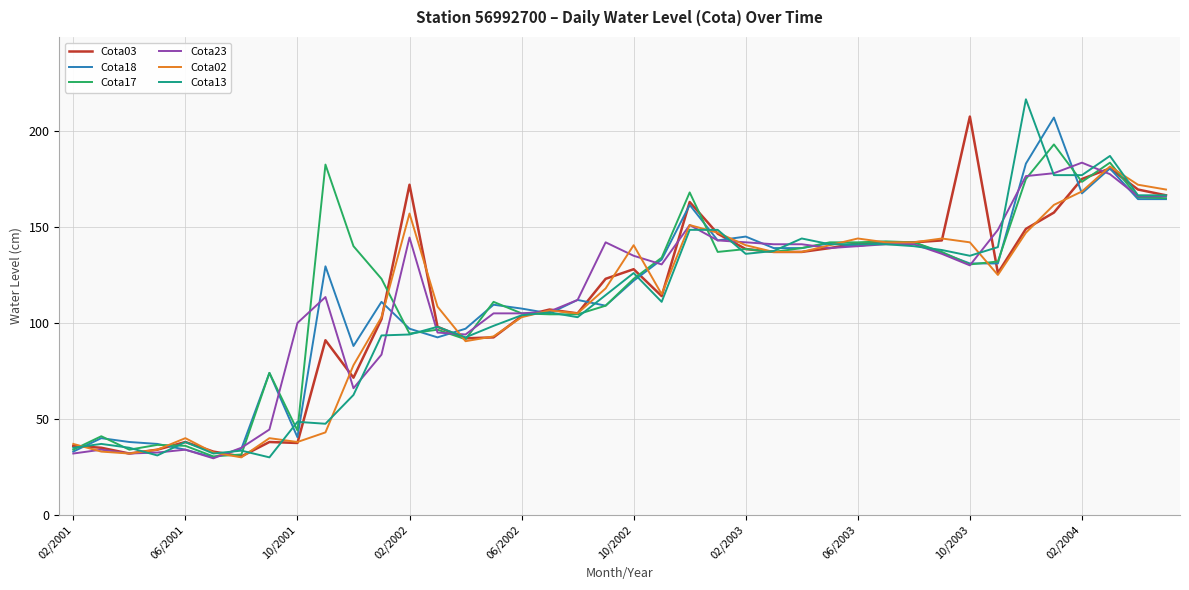

What is the maximum value shown in the chart?

216.5